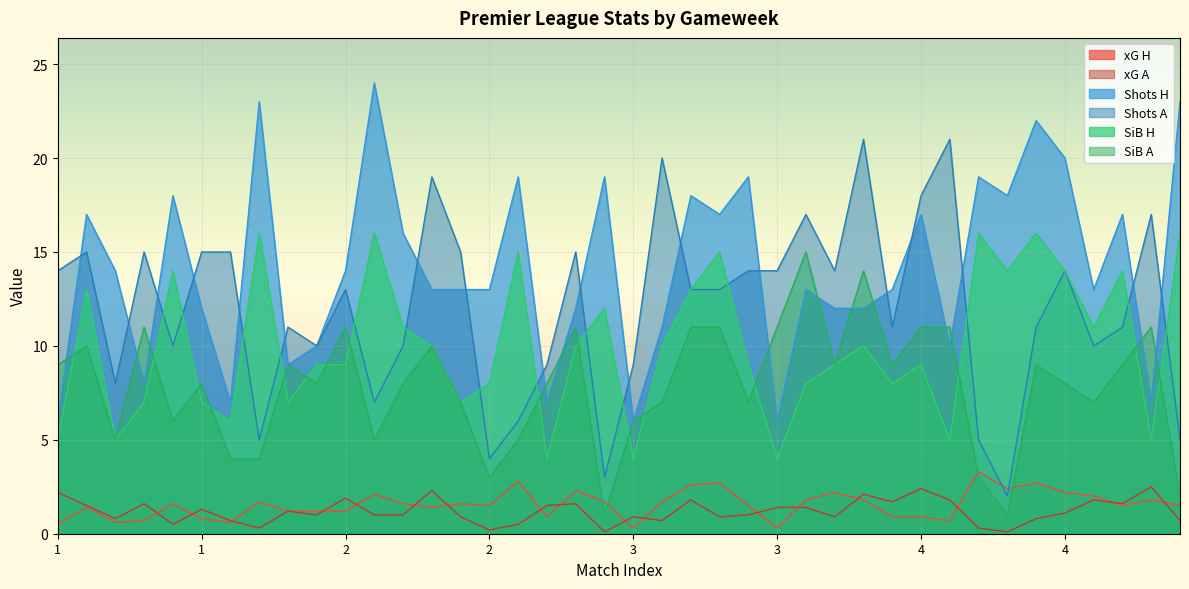

Which series has the largest total across all categories?

Shots H